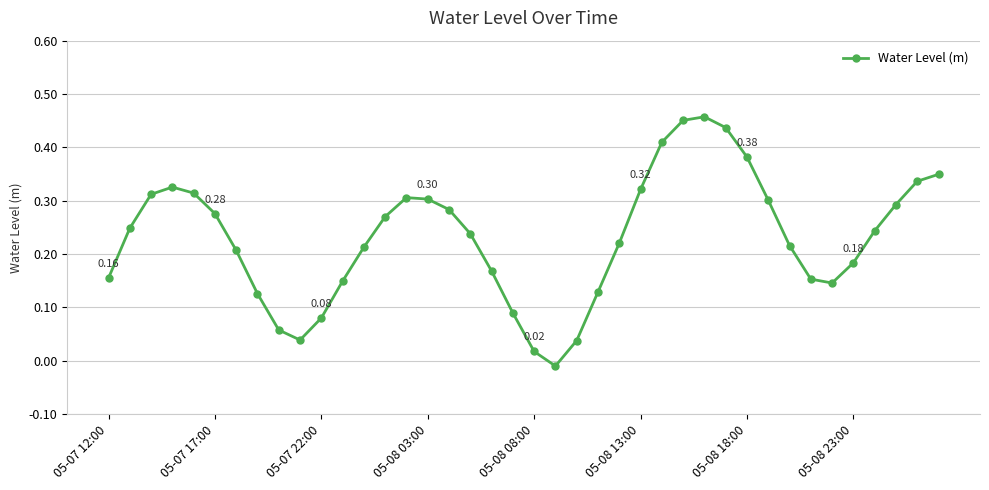

How many lines are shown in the chart?

1